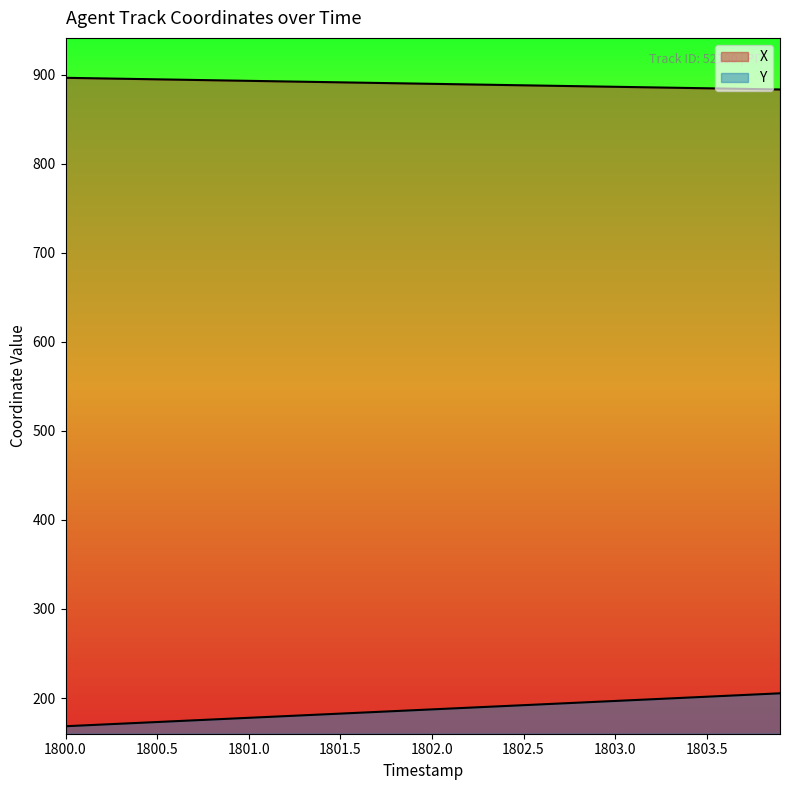

What is the total value across all series at 1800.0?

1064.8